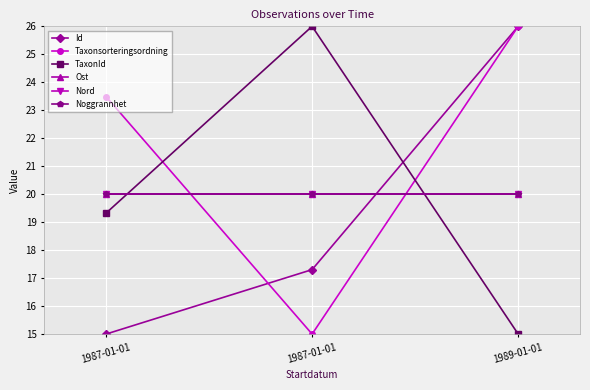

Which has a higher value, 1987-01-01 or 1989-01-01?

1989-01-01